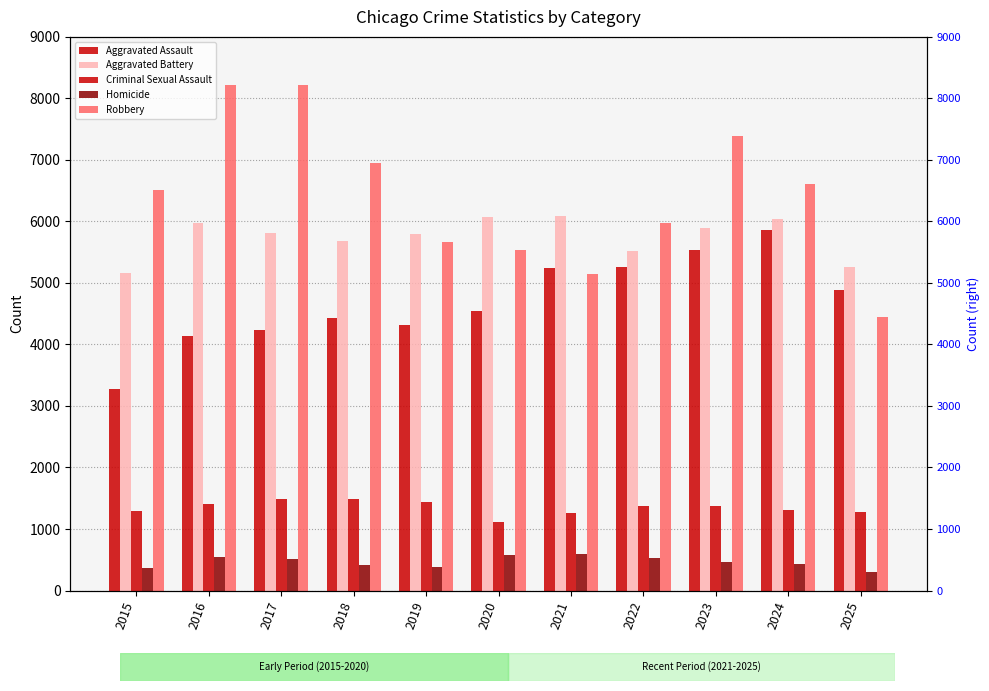

Which series has the largest range (max minus min)?

Robbery